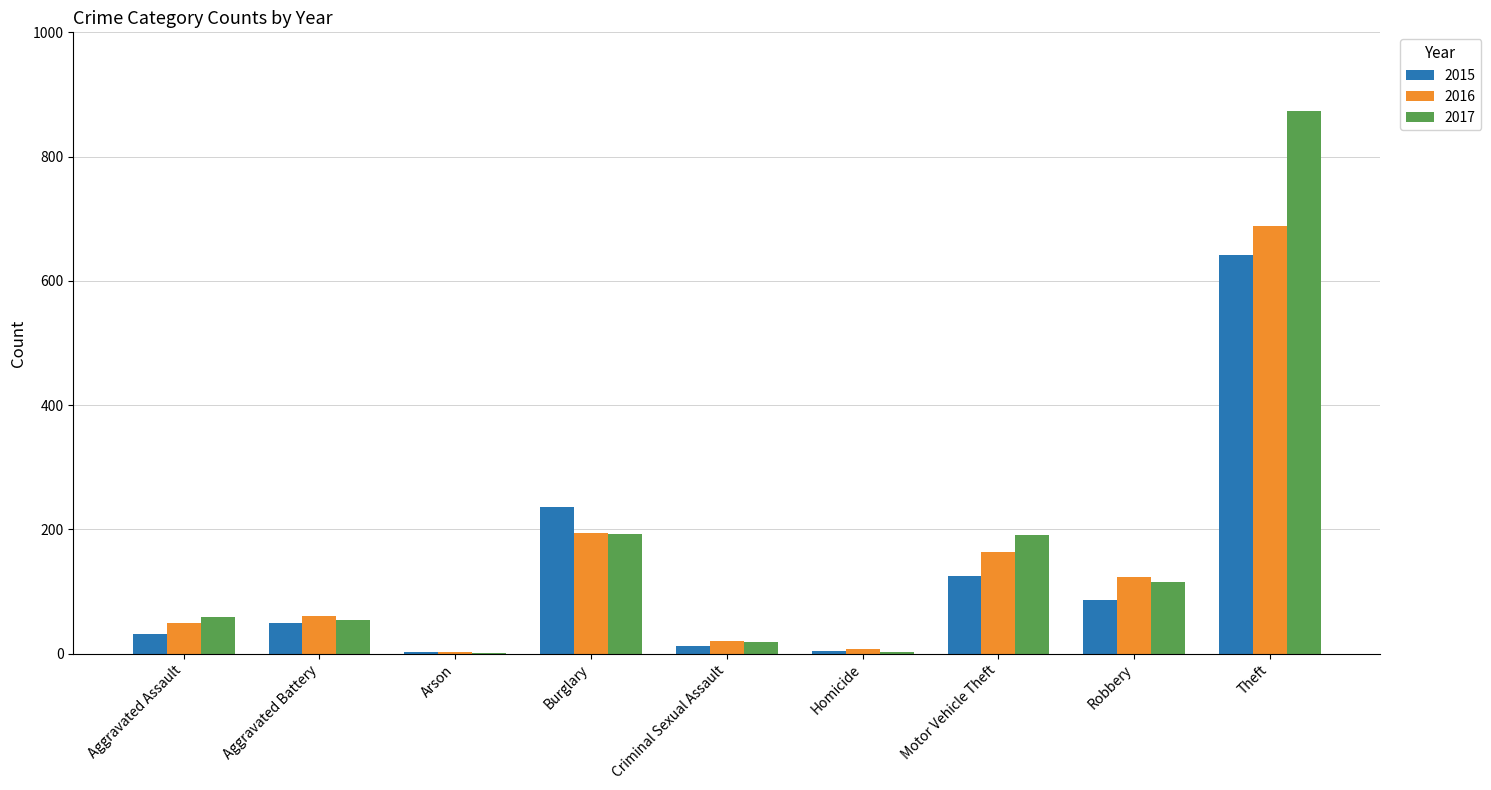

Which series changed the most between Arson and Criminal Sexual Assault?

2017